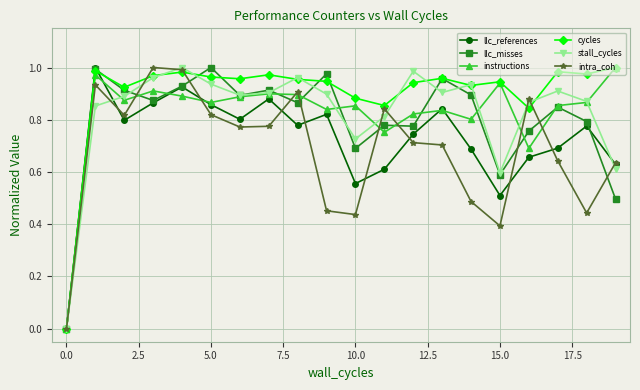

How many interior local peaks does the llc_references series have?

6